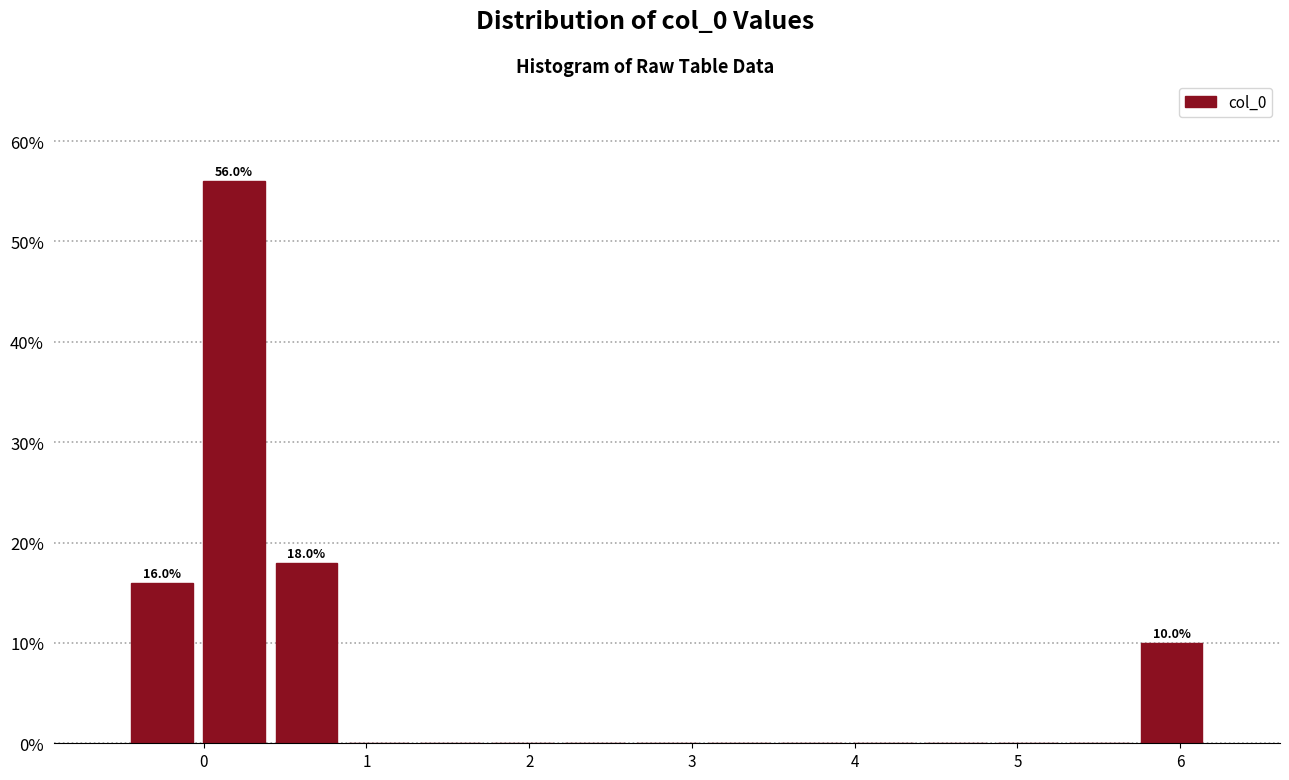

Which range on the x-axis has the tallest bar?

0.0 to 0.4